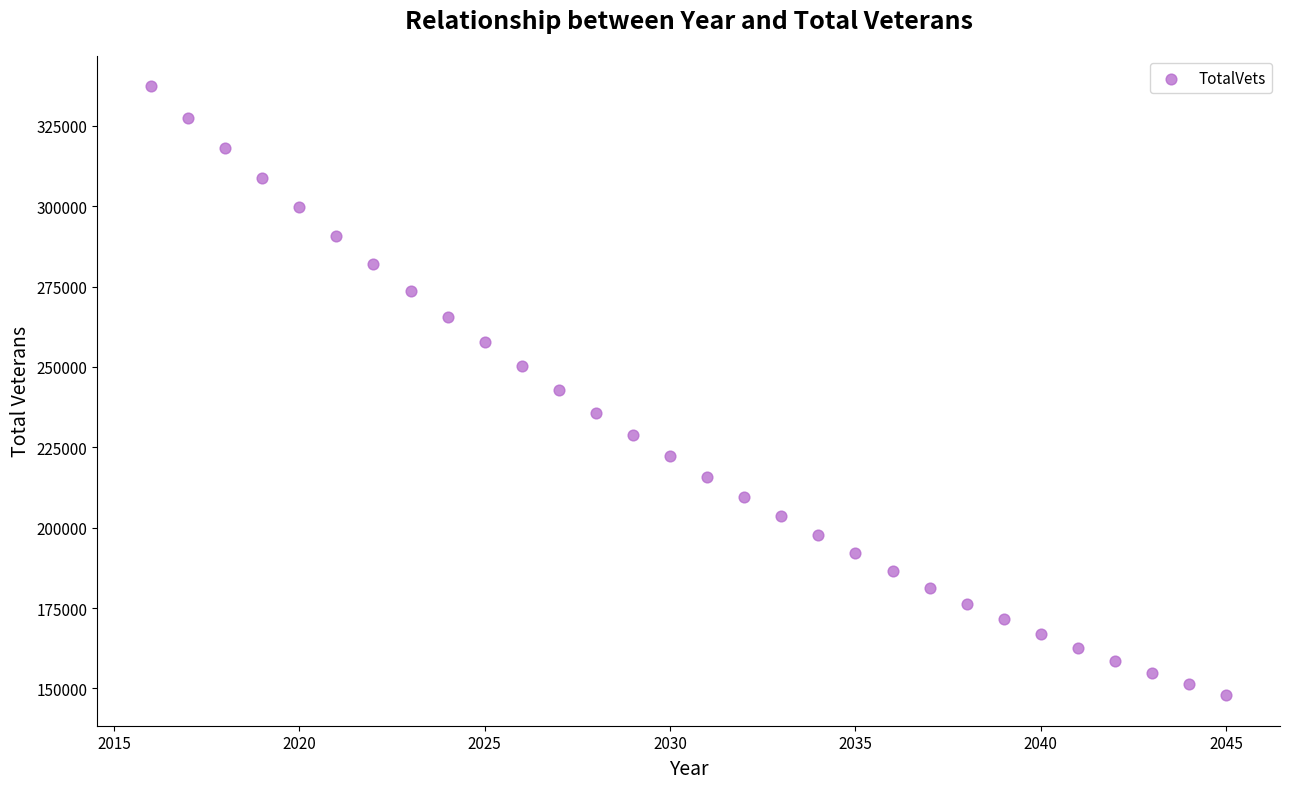

What is the range of X values (max minus min)?

29.0